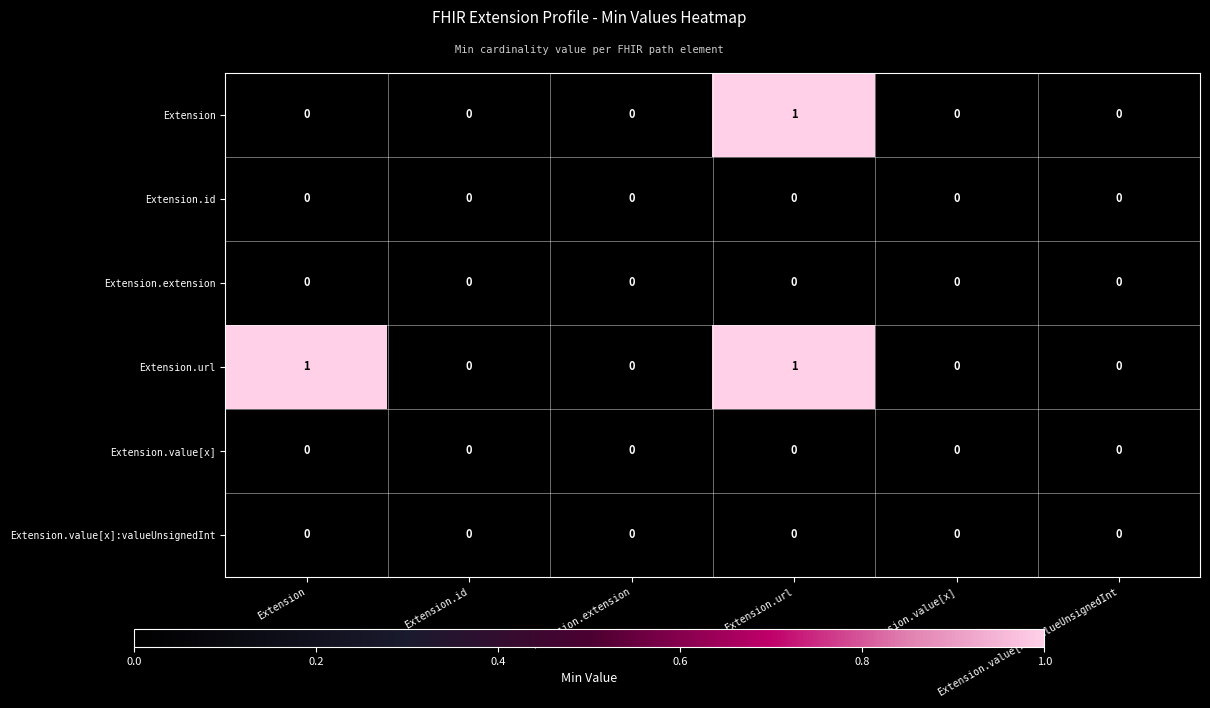

Which series has the largest total across all categories?

Extension.url